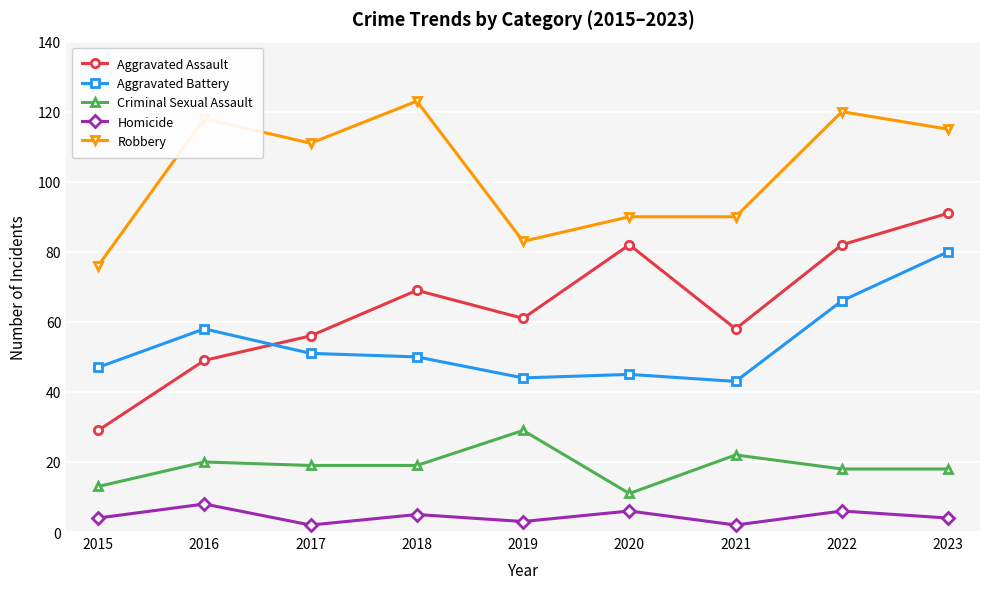

True or false: Aggravated Assault and Robbery intersect in this chart.

False